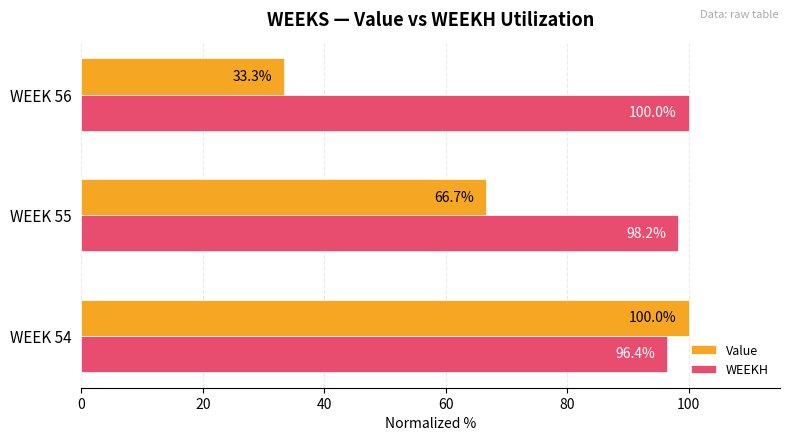

Which series has the largest total across all categories?

WEEKH